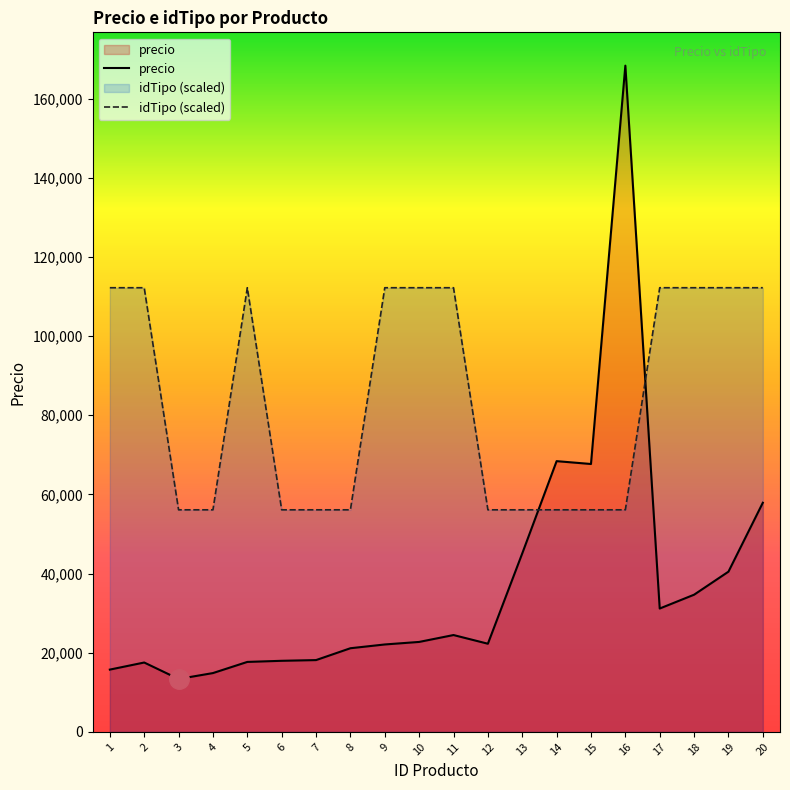

Reading left to right, what are all the values shown in this chart?

precio: 1=15739	2=17529	3=13371	4=14861	5=17679	6=17962	7=18142	8=21136	9=22089	10=22729	11=24469	12=22275	13=45090	14=68399	15=67679	16=168312	17=31169	18=34659	19=40479	20=57889
idTipo (scaled): 1=112208	2=112208	3=56104	4=56104	5=112208	6=56104	7=56104	8=56104	9=112208	10=112208	11=112208	12=56104	13=56104	14=56104	15=56104	16=56104	17=112208	18=112208	19=112208	20=112208